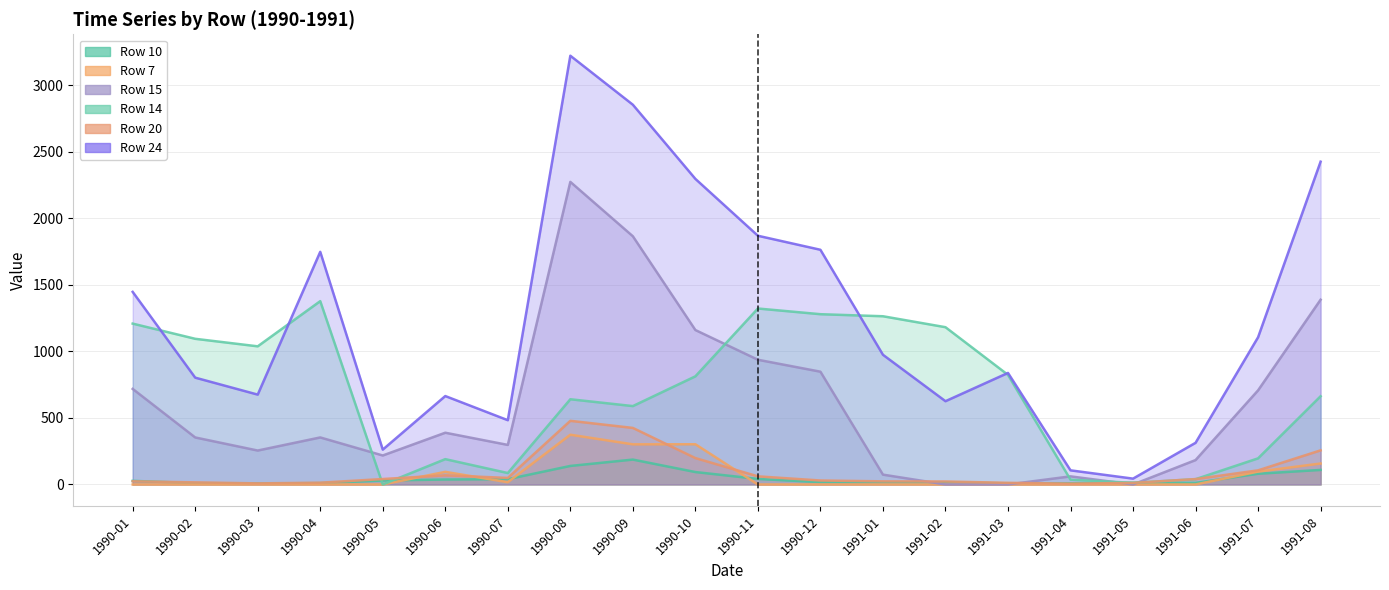

Which category has the lowest value across all series?

1990-01